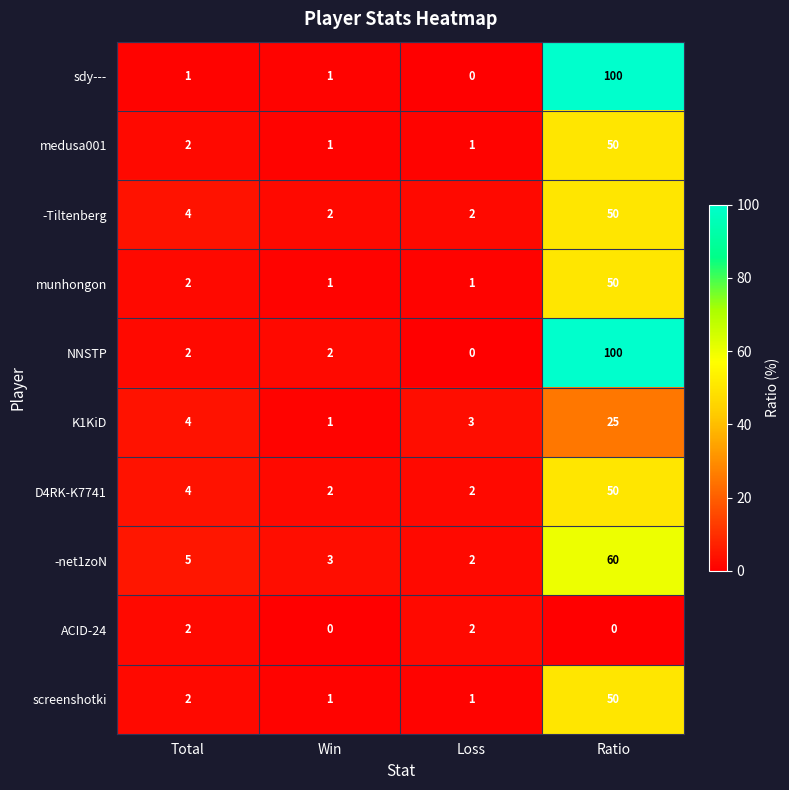

How many data points does each series have?

4